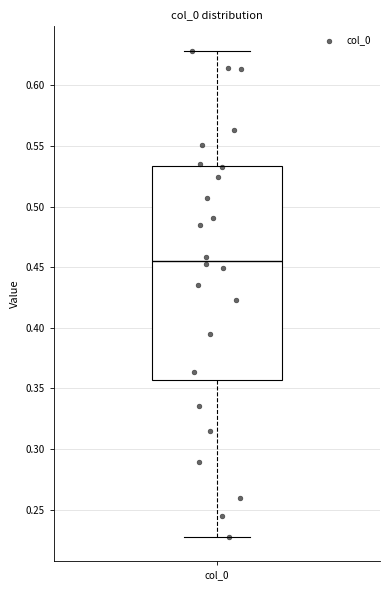

Transcribe this box plot: give where the median line is, the range the box spans, and where the two whiskers end, as read against the y-axis. The values are not printed on the chart, so give them approximately, as read against the axis.

median 0.455, box 0.355 to 0.535, whiskers 0.230 to 0.630